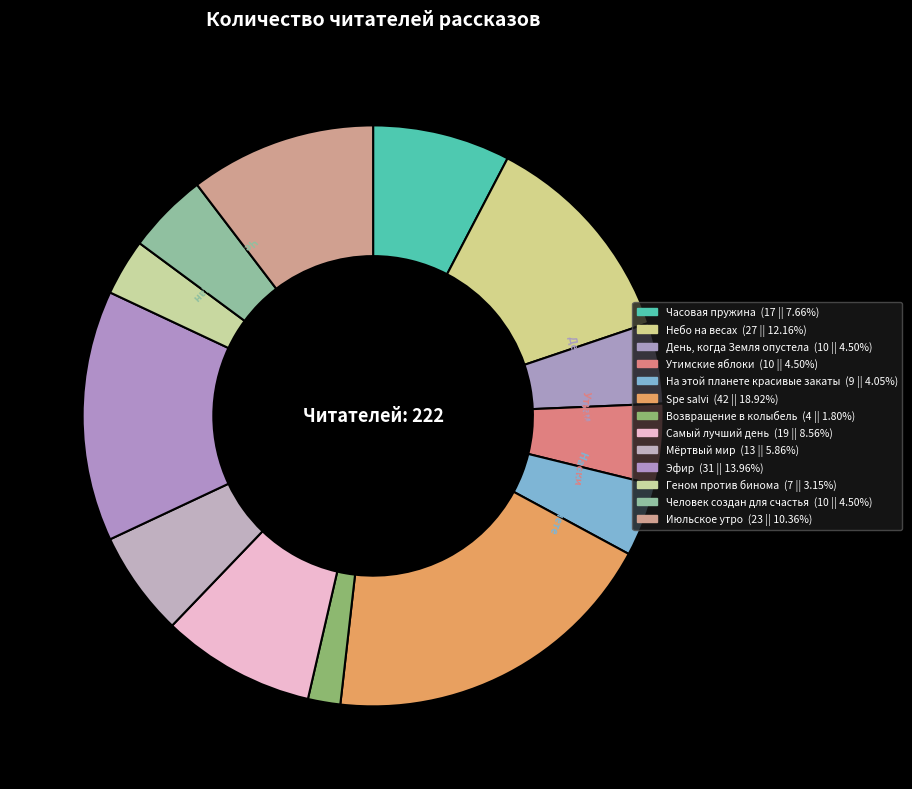

Count the number of slices in the pie.

13